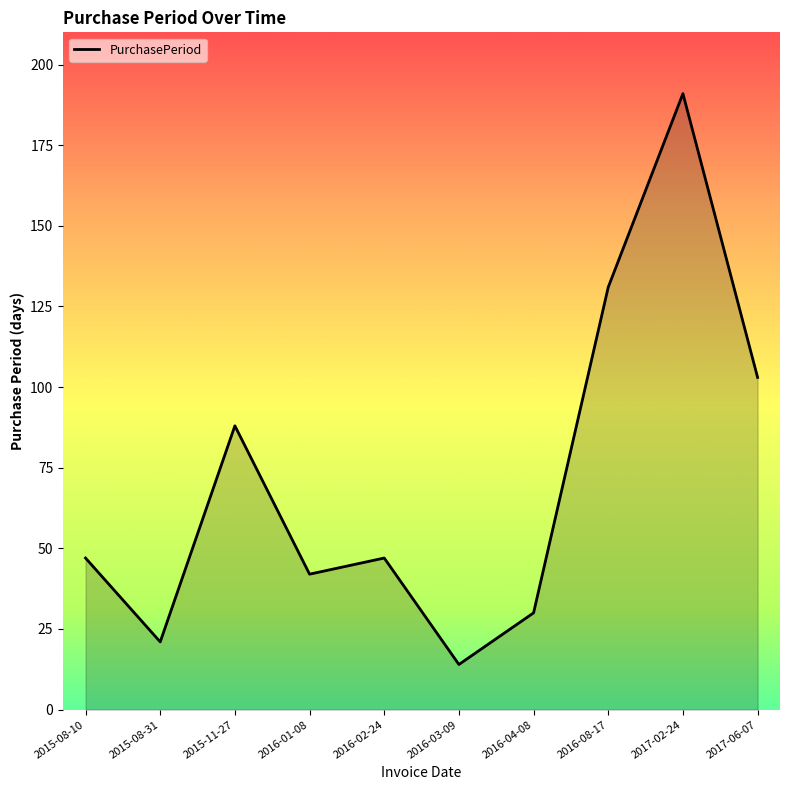

Does the chart display data point markers on the line(s)?

No